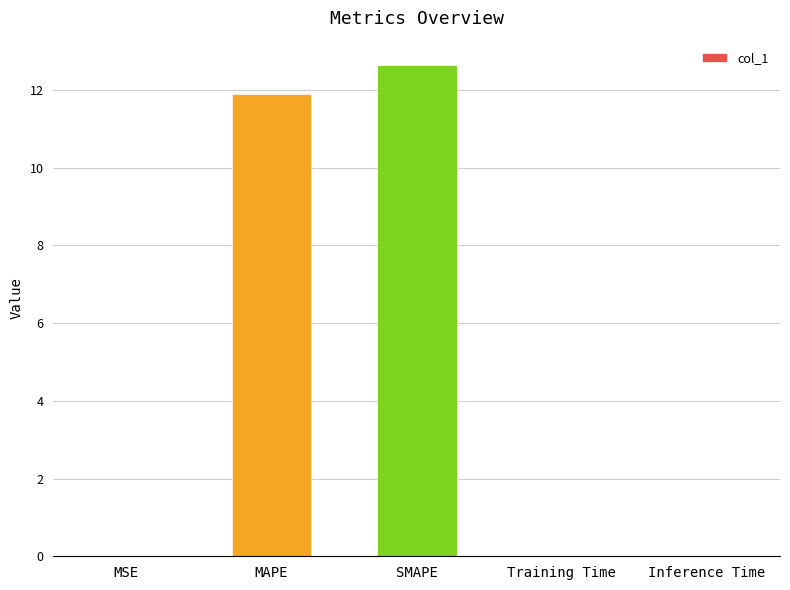

What is the sum of the values at MAPE and Training Time?

11.9